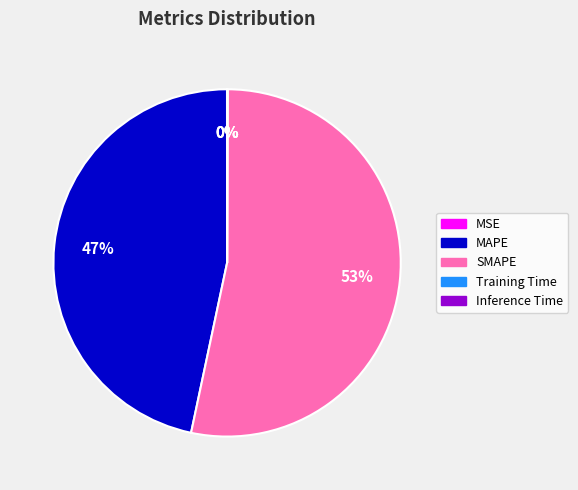

To the nearest percent, what is the difference between the largest and smallest slice percentages?

53%